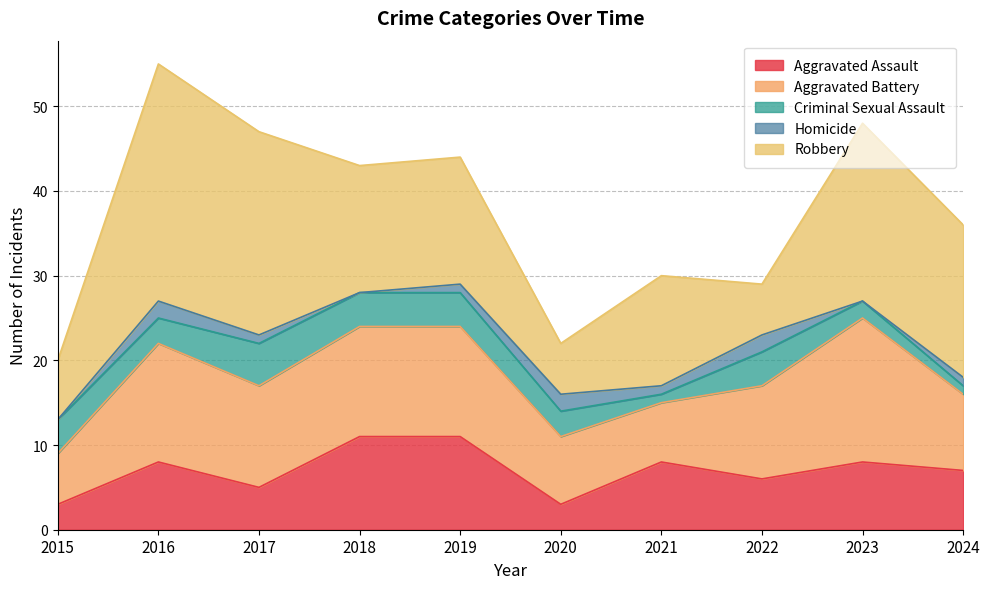

Reading right to left, extract all data points from this chart.

Aggravated Assault: 7	8	6	8	3	11	11	5	8	3
Aggravated Battery: 9	17	11	7	8	13	13	12	14	6
Criminal Sexual Assault: 1	2	4	1	3	4	4	5	3	4
Homicide: 1	0	2	1	2	1	0	1	2	0
Robbery: 18	21	6	13	6	15	15	24	28	7